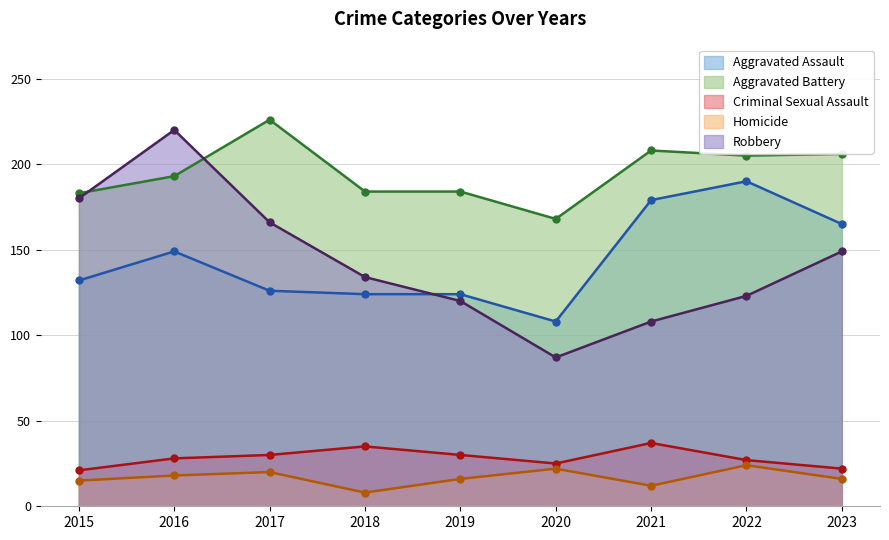

What is the total value across all series at 2019?

474